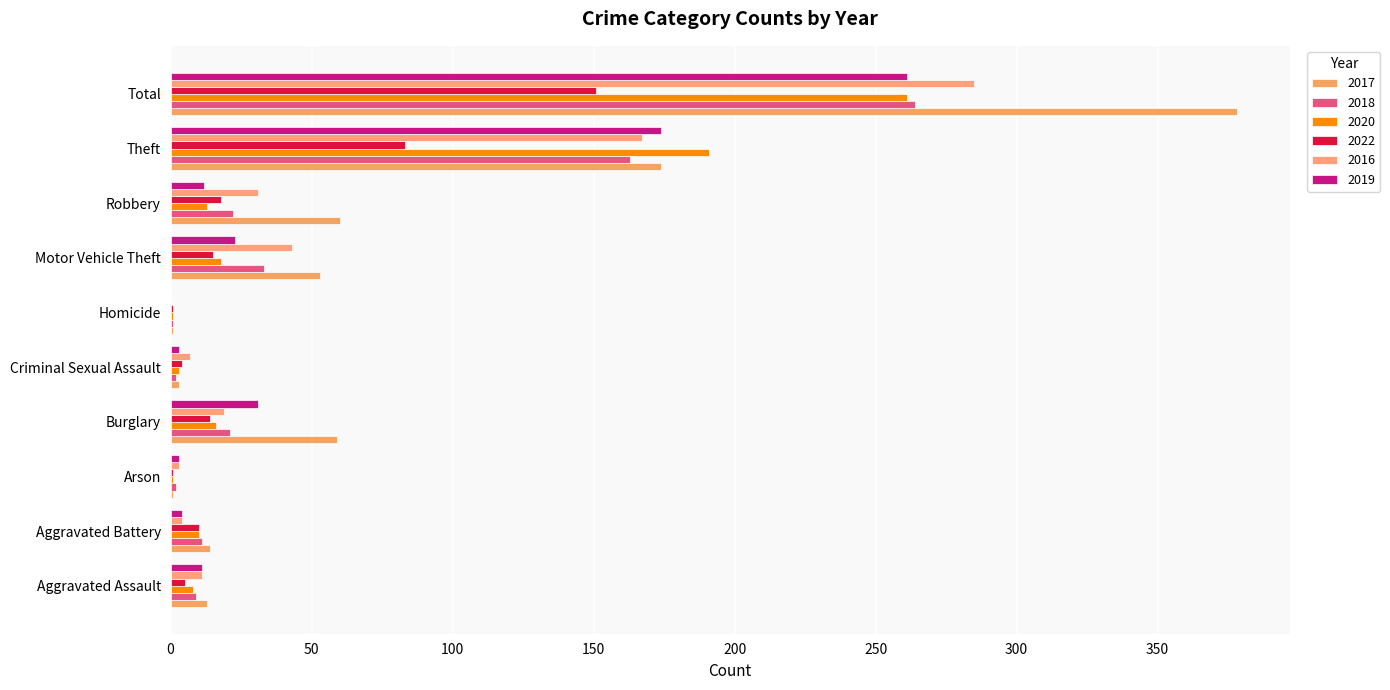

What is the total value across all series at Total?

1600